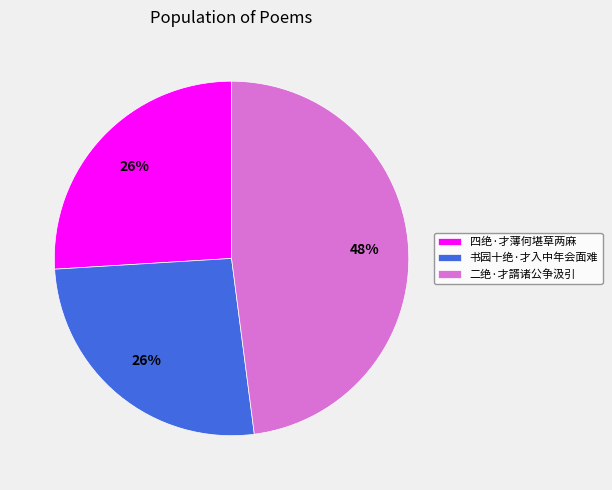

Count the number of slices in the pie.

3